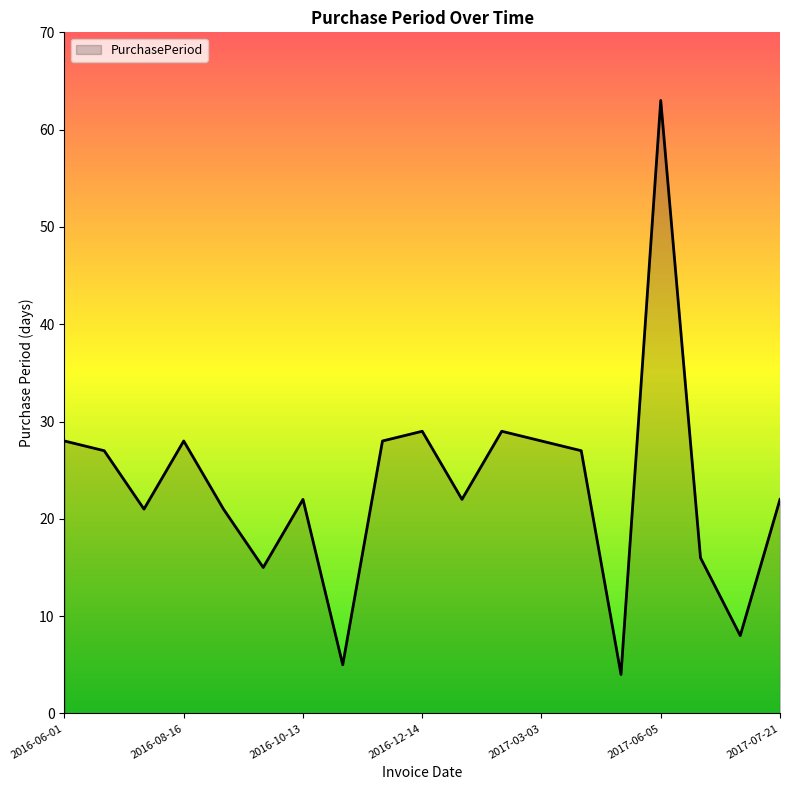

What is the minimum value shown in the chart?

4